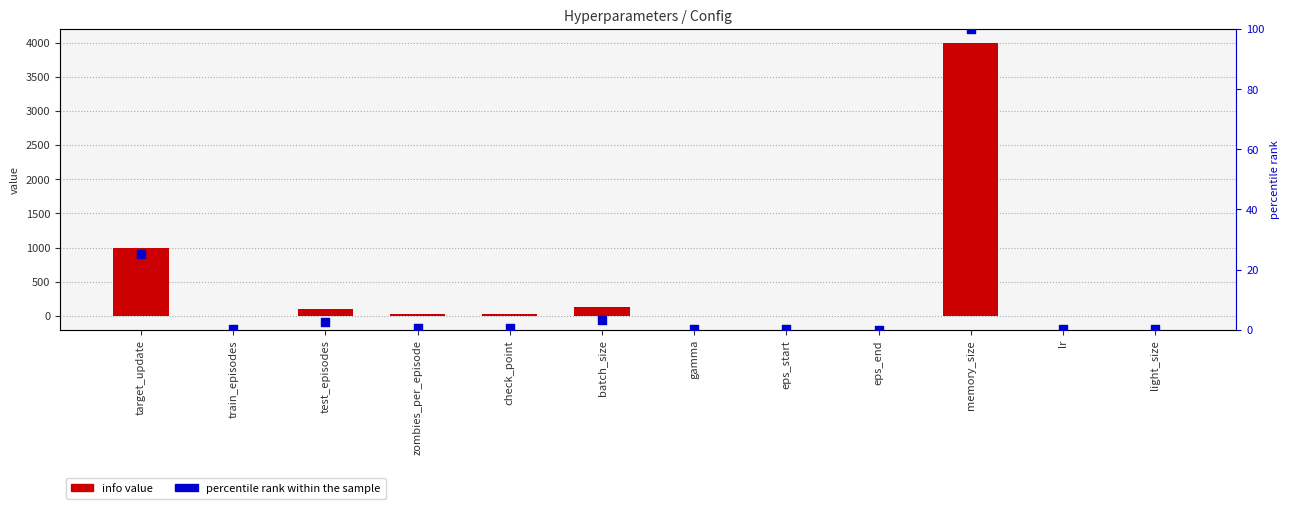

At how many categories does at least one series exceed 3481?

1